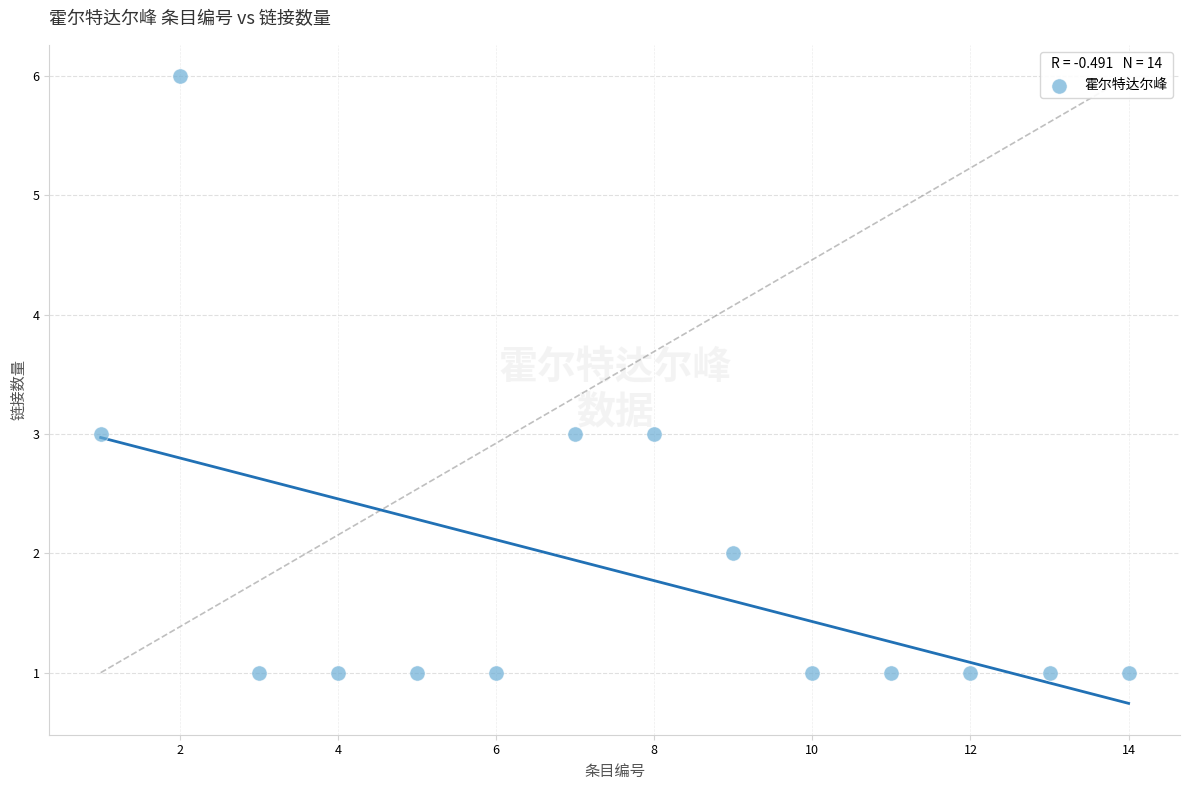

What is the range of Y values (max minus min)?

5